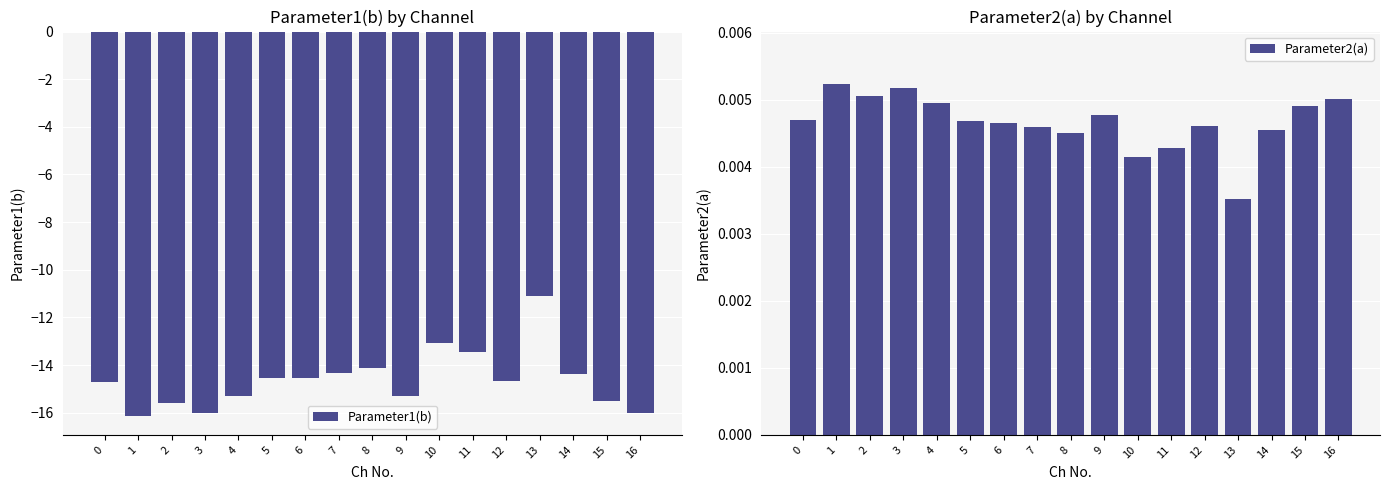

How many Parameter2(a) values are between 0 and 1?

17